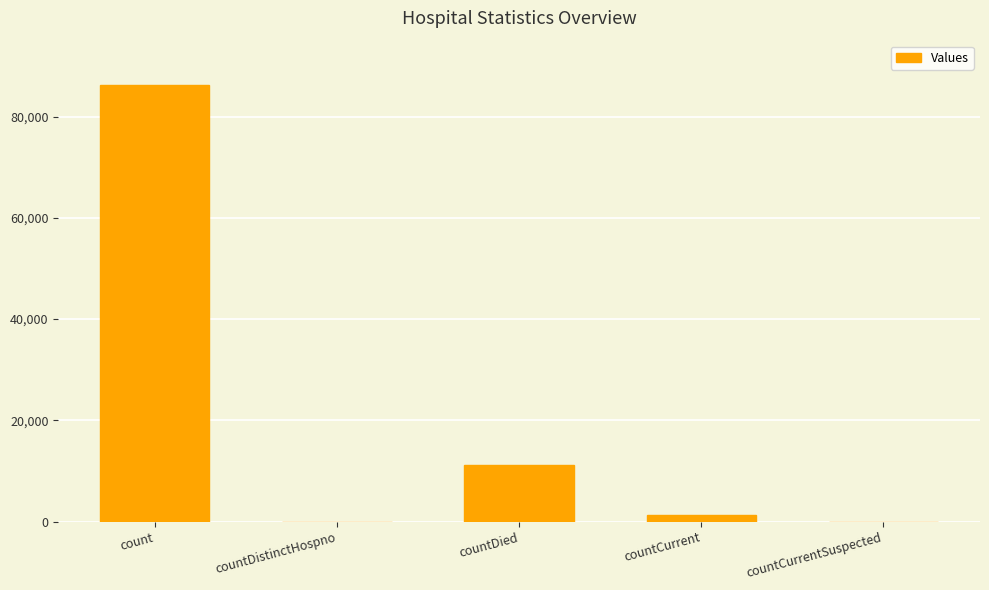

The chart shows a value of 11110 at countDied. True or false?

True